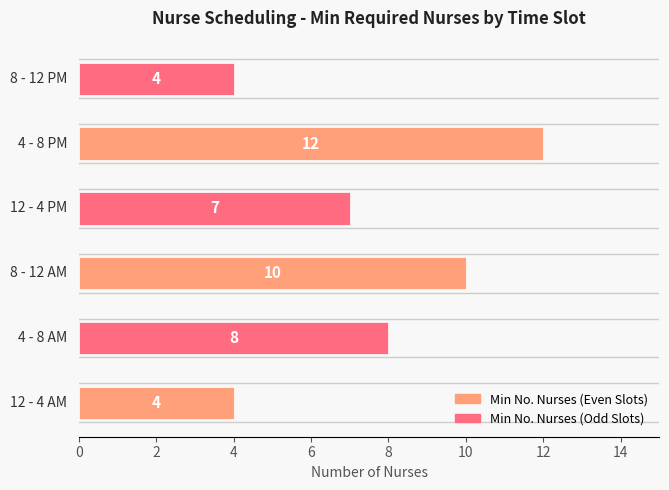

Count the values in the range 4 to 10.

5